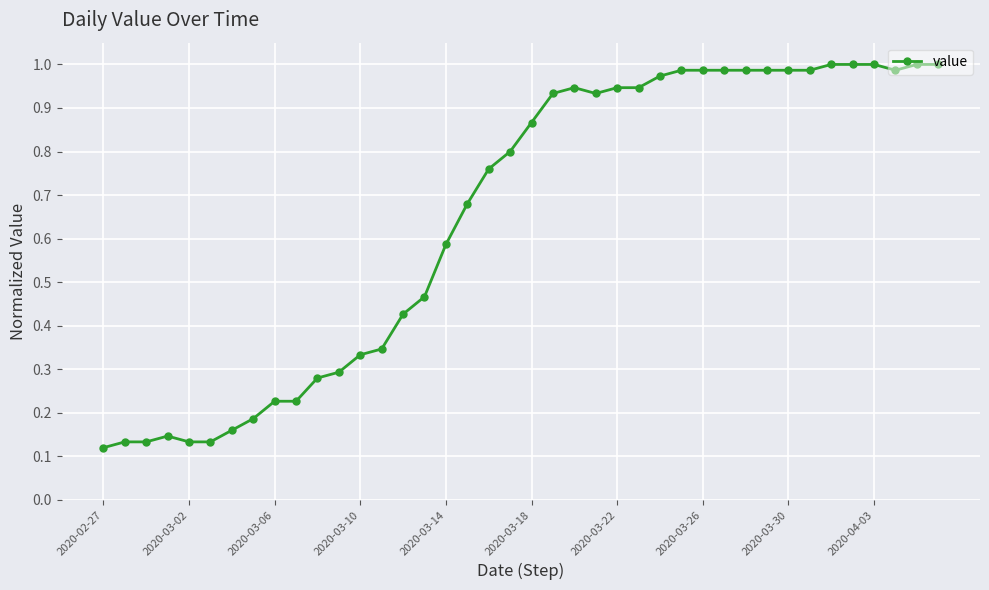

True or false: the data has more than 0 interior local peaks.

True